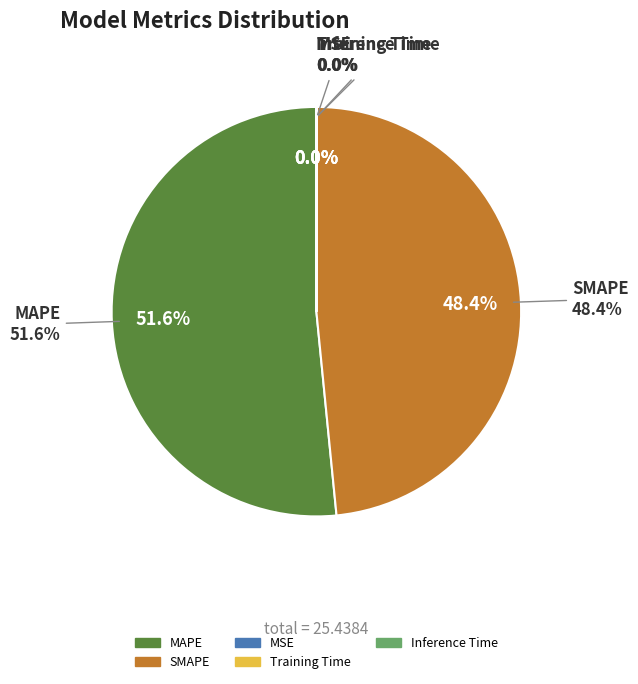

What percentage do MSE and SMAPE together represent?

48.4%